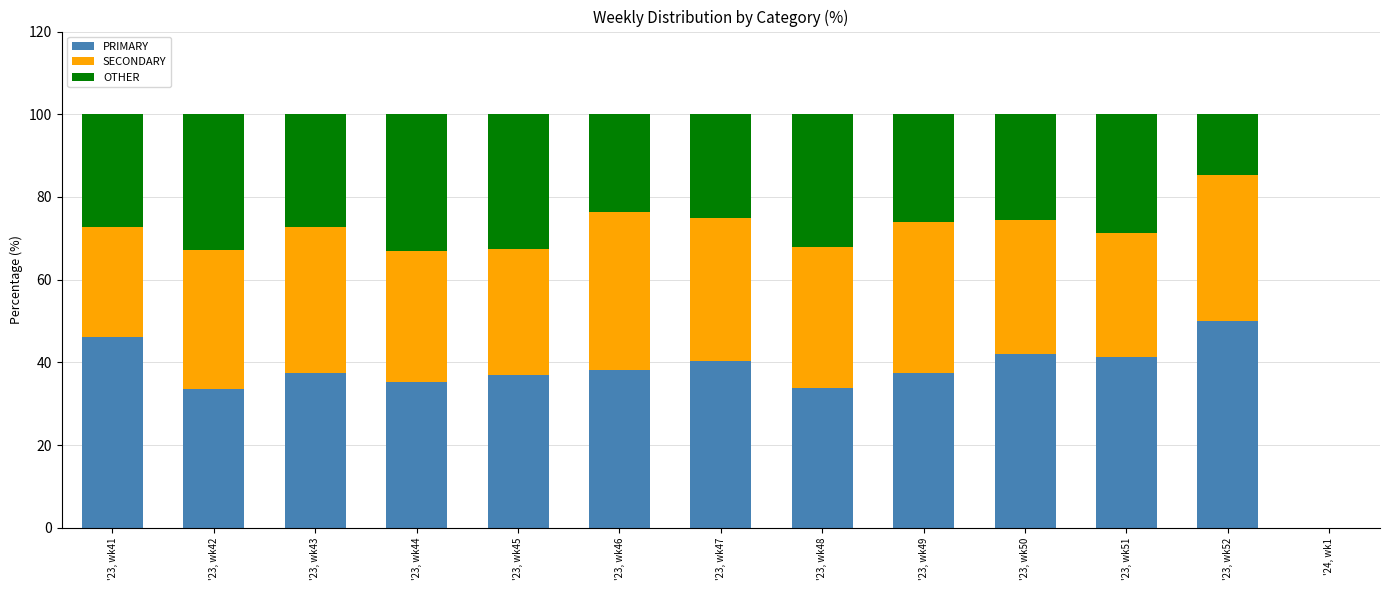

What is the sum of the PRIMARY values at '23, wk42 and '23, wk43?

70.9